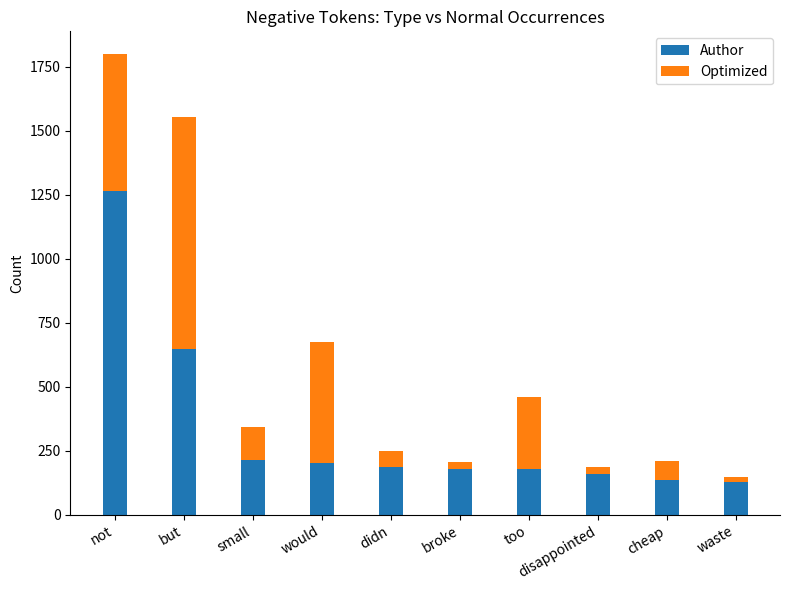

What are all the series names shown in the legend?

Author, Optimized